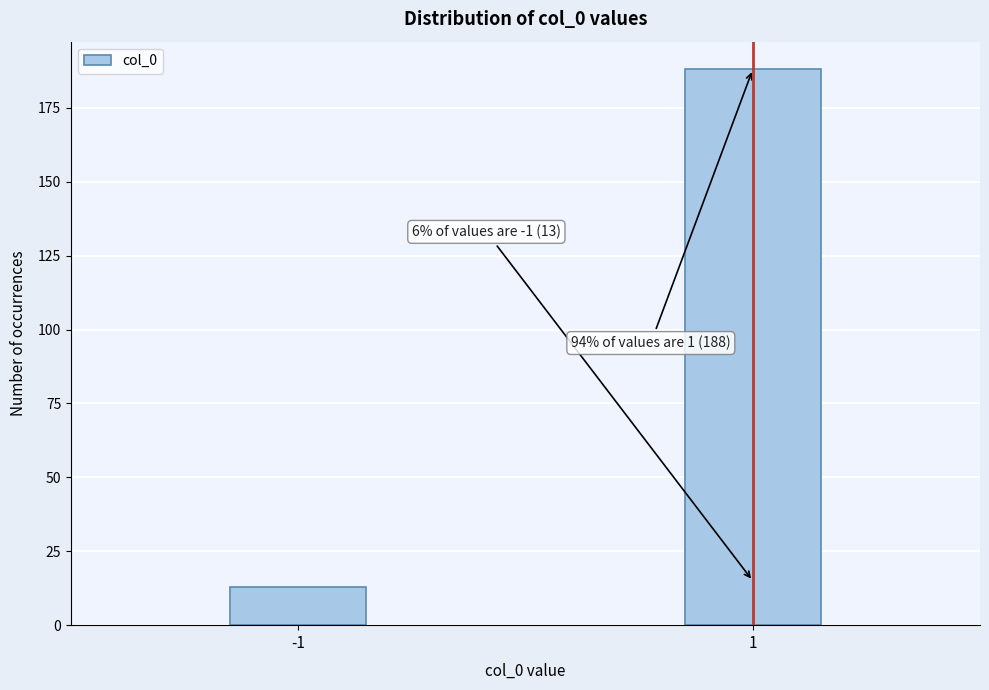

Reading left to right, what are all the values shown in this chart?

-1=13	1=188